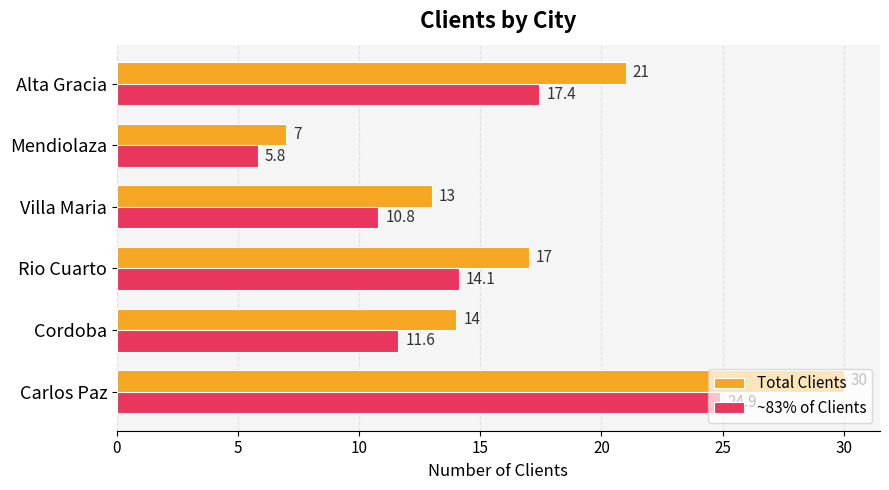

Rank the categories by ~83% of Clients value from lowest to highest.

Mendiolaza, Villa Maria, Cordoba, Rio Cuarto, Alta Gracia, Carlos Paz